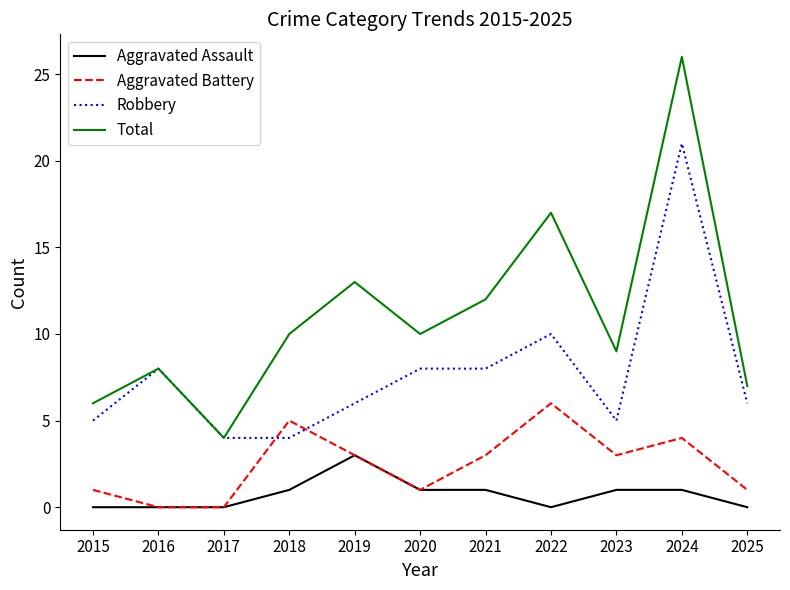

How many lines are shown in the chart?

4